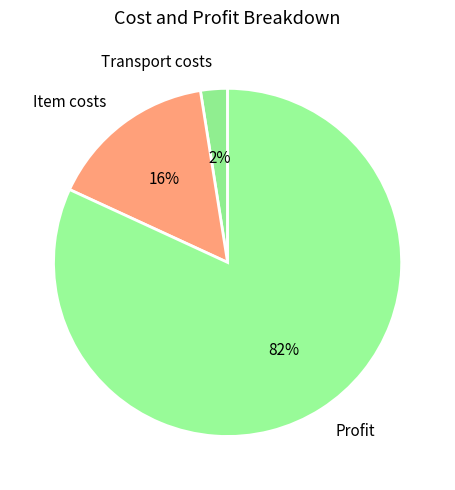

Which category has the smallest portion of the pie?

Transport costs